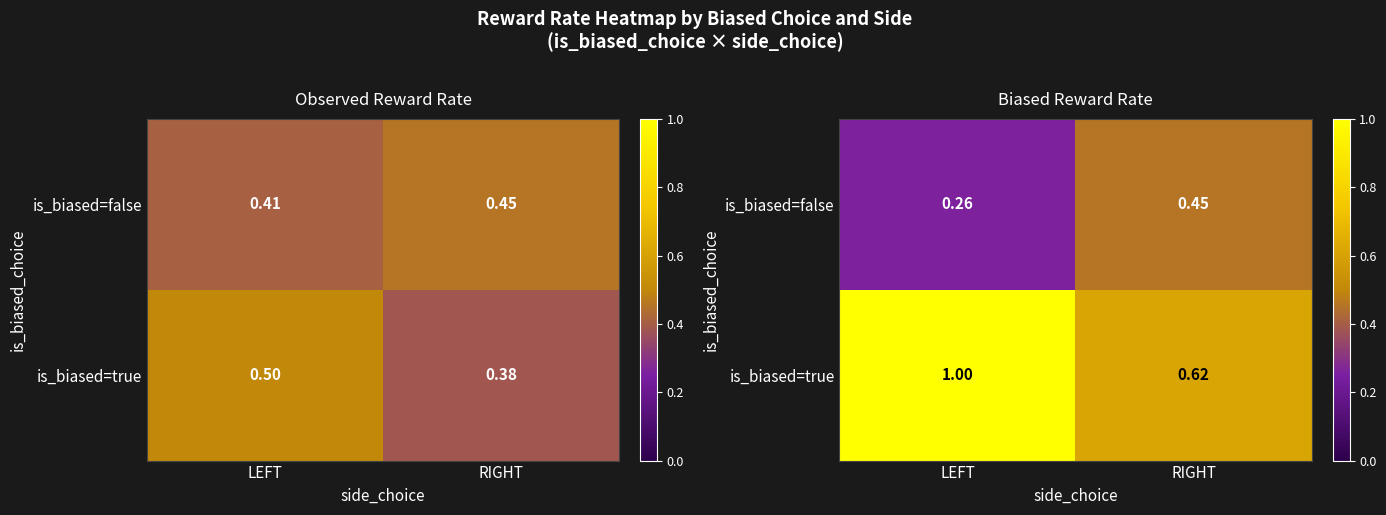

Between RIGHT and LEFT, which is larger?

RIGHT